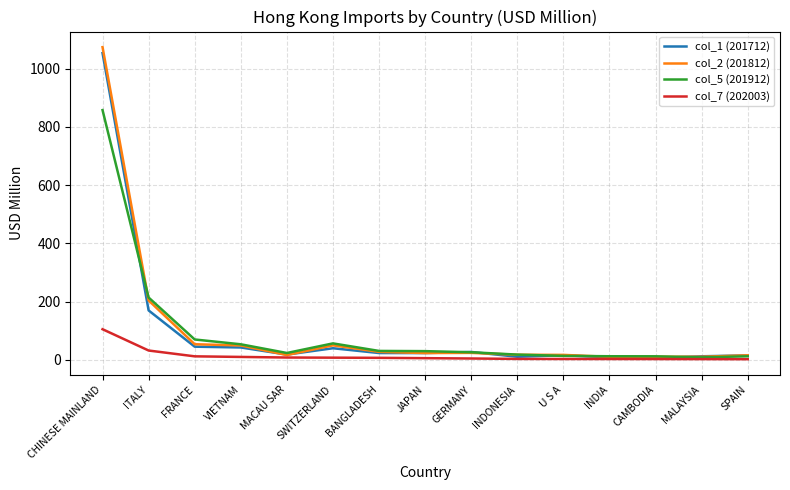

Which category has the highest value across all series?

CHINESE MAINLAND